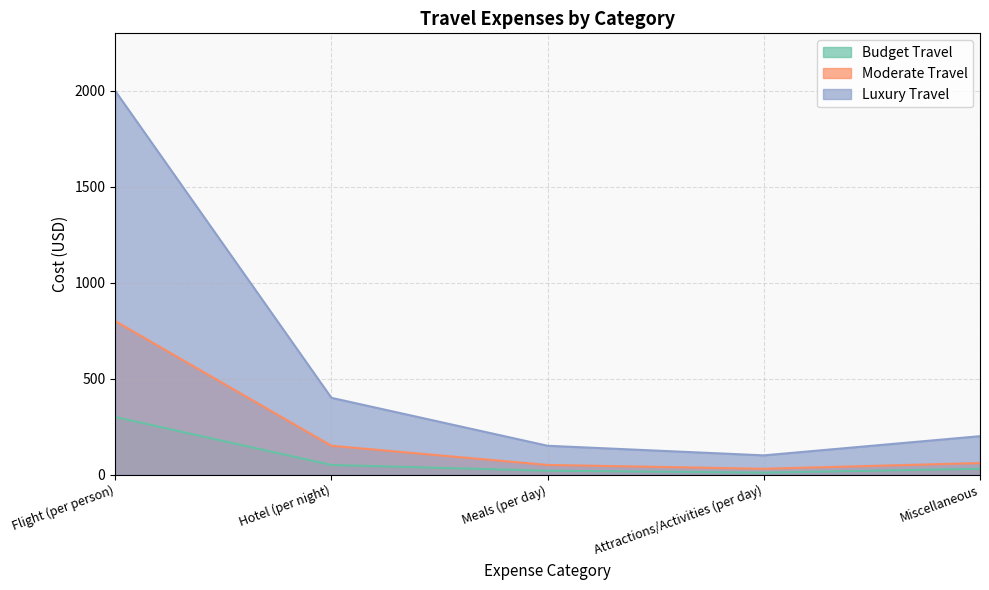

How many data points does each series have?

5